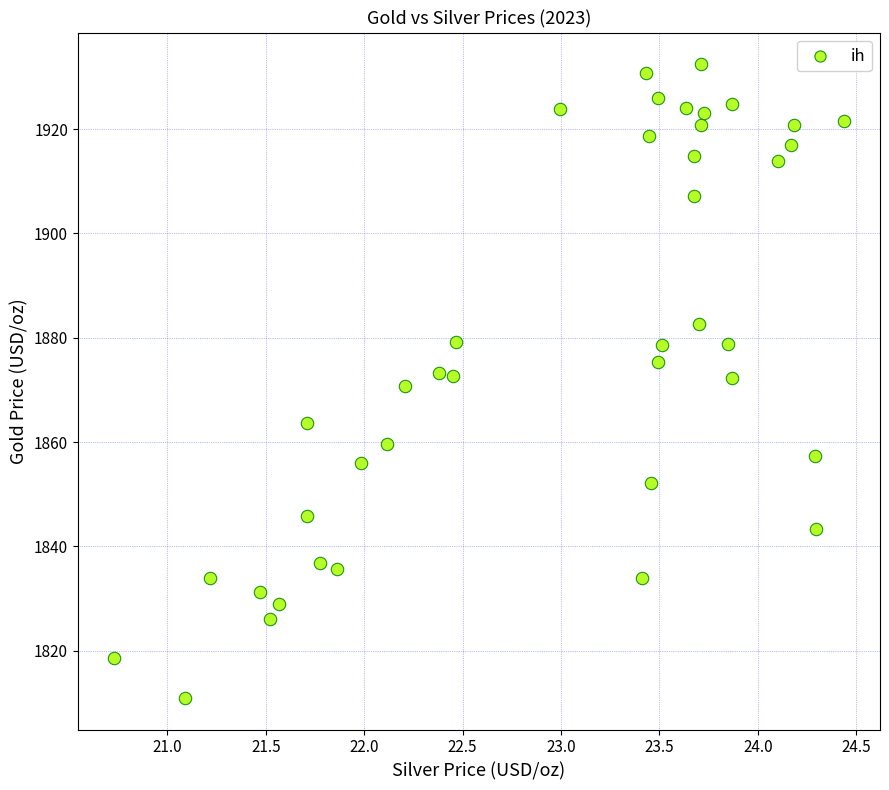

What is the range of Y values (max minus min)?

121.5